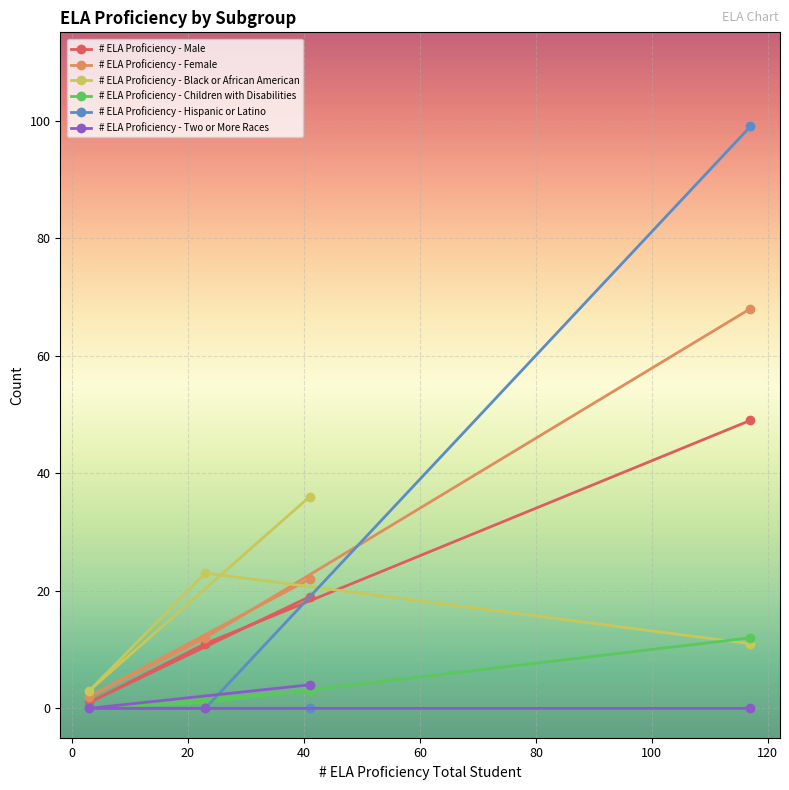

How many categories are shown in the chart?

4